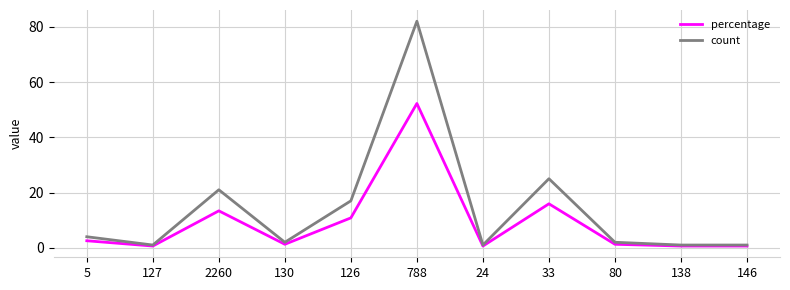

What is the approximate value of percentage at 24?

0.6